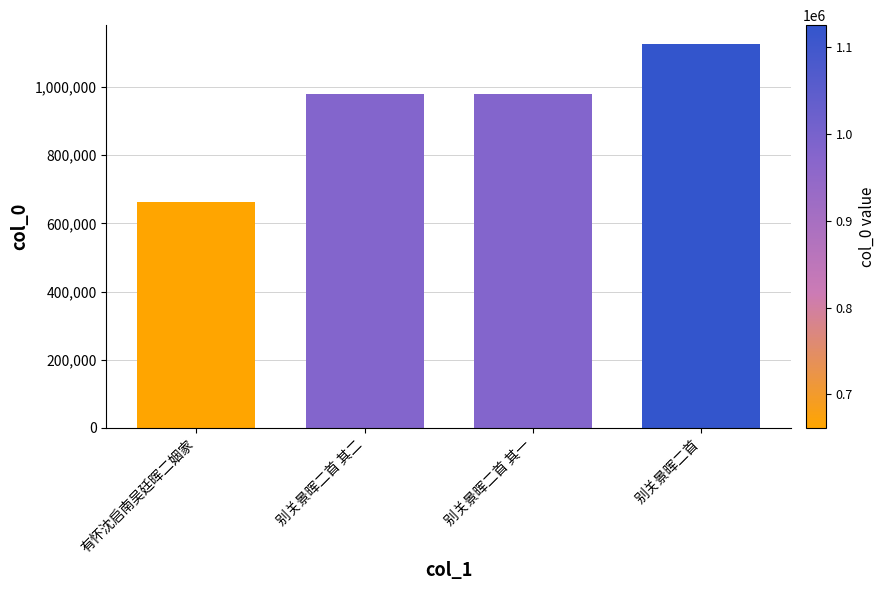

Read the value at 别关景晖二首 其一, to the nearest 10.

979450